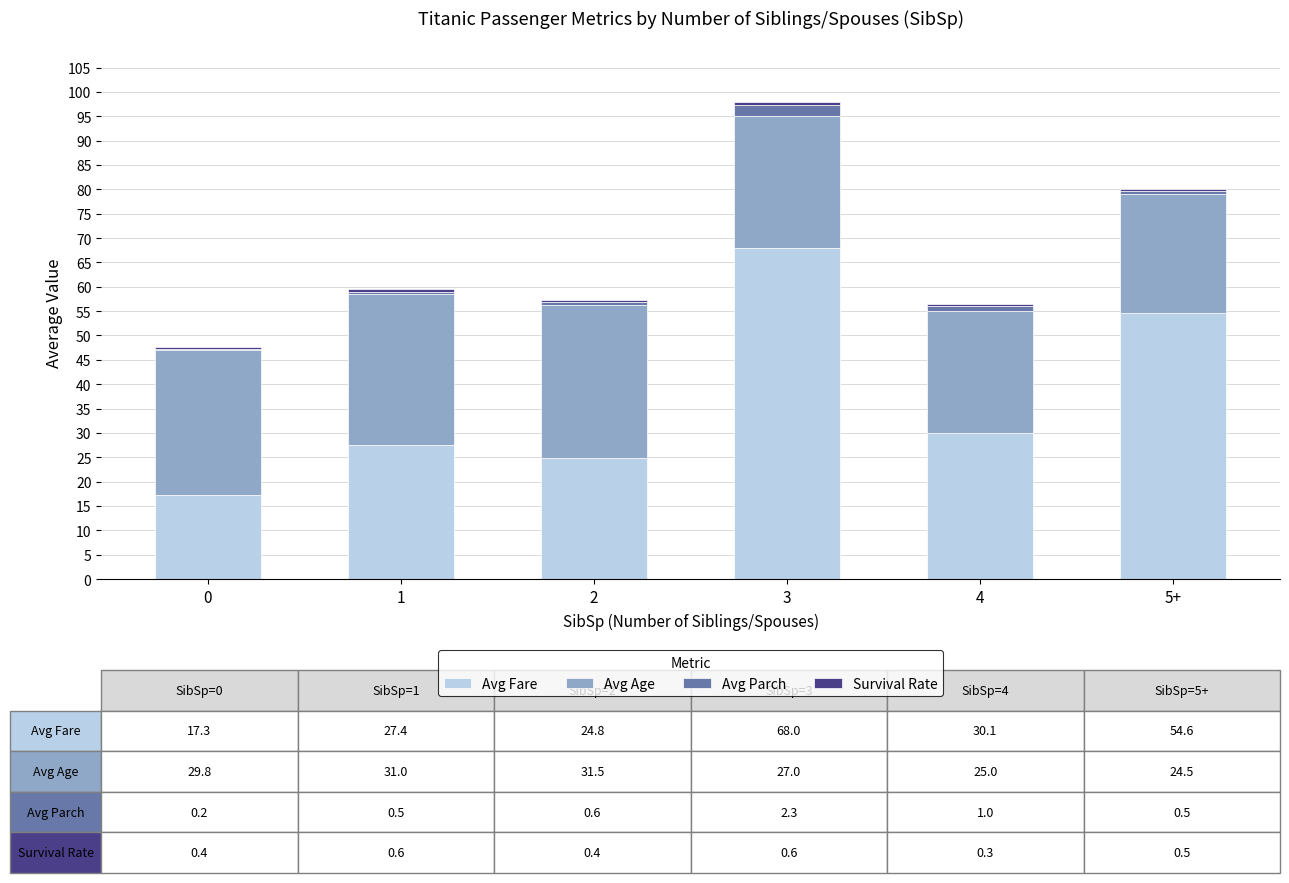

Is it true that Avg Fare equals 30.1 at 4?

True